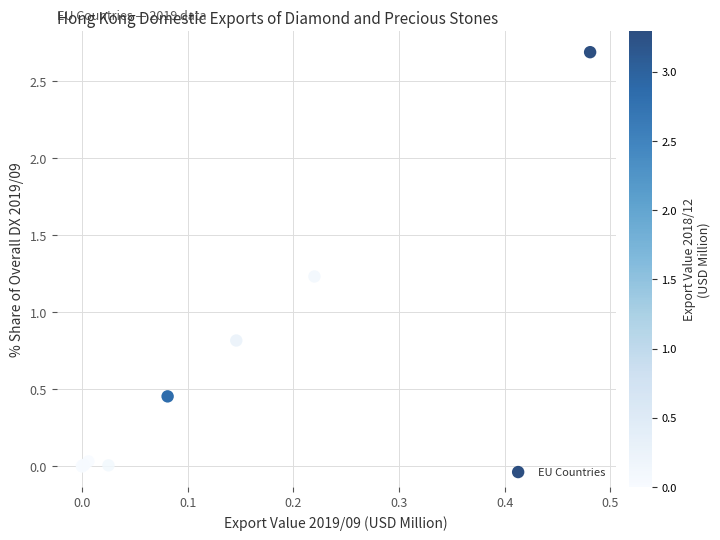

What Y value in the scatter plot is closest to 1?

0.8